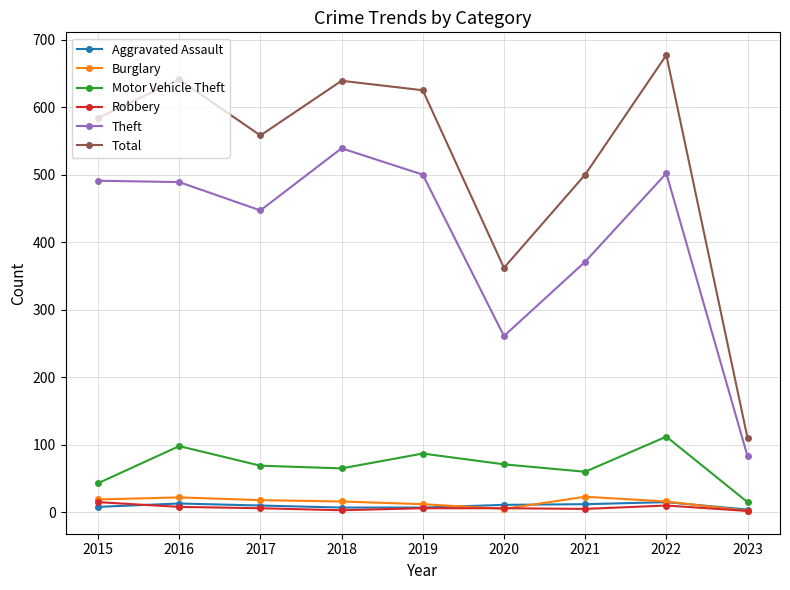

In Total, how many points are higher than both neighbors (excluding endpoints)?

3